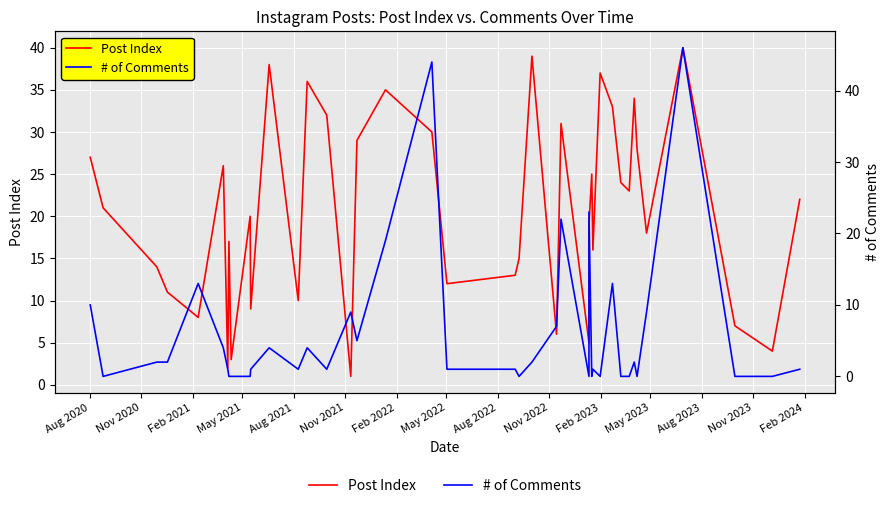

What is the label of the 3rd point from the left?

Feb 2021